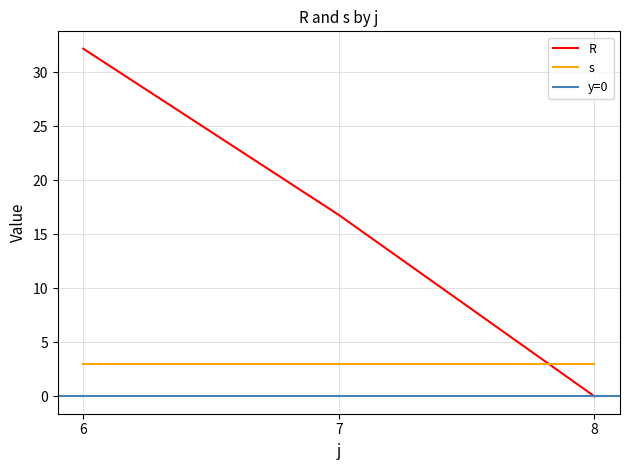

The s series shows 1.2 at 7. True or false?

False